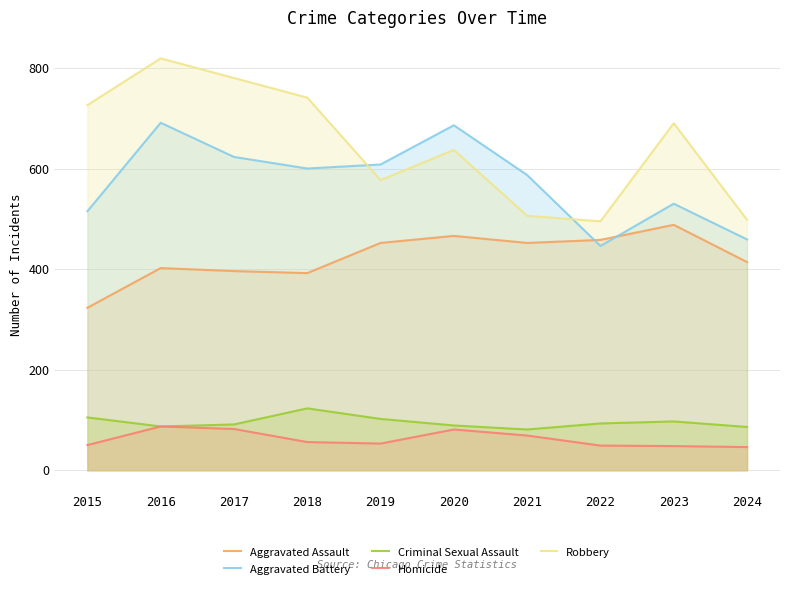

What is the difference between the Aggravated Battery values at 2016 and 2024?

232